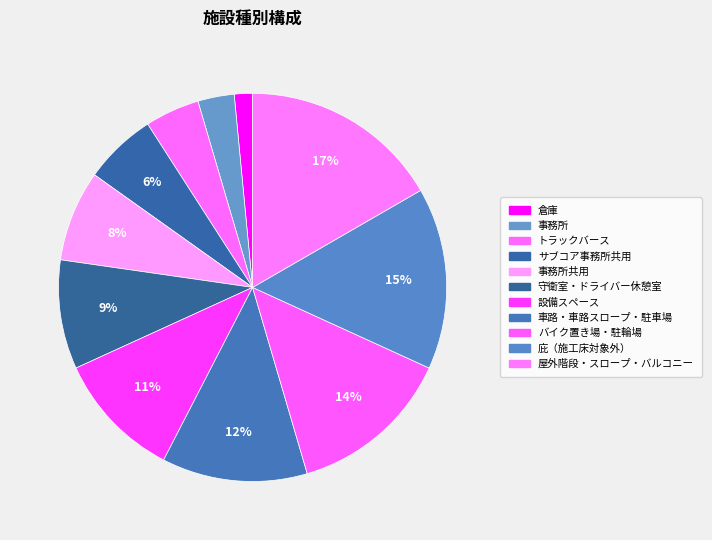

Combined, do 屋外階段・スロープ・バルコニー and 設備スペース account for over 50%?

No